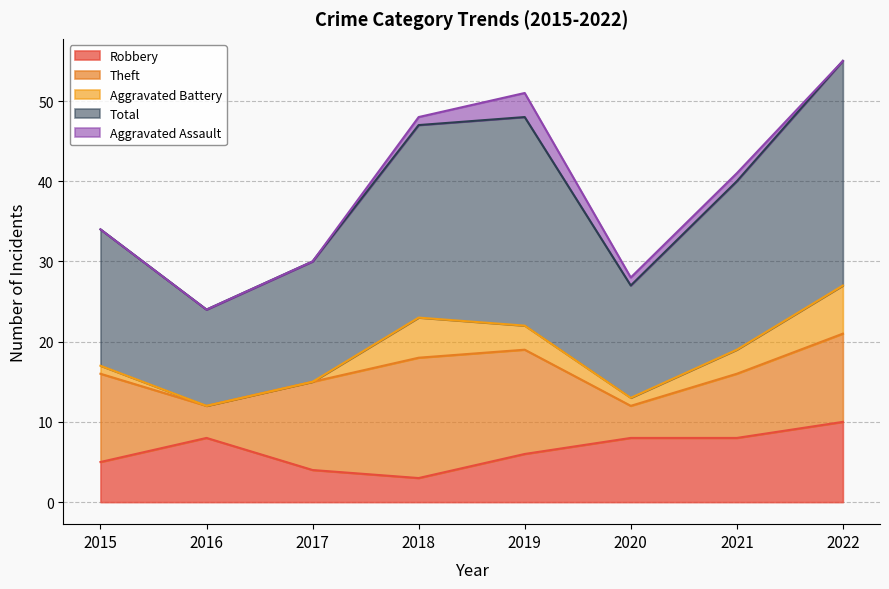

The Theft series shows 23 at 2018. True or false?

False